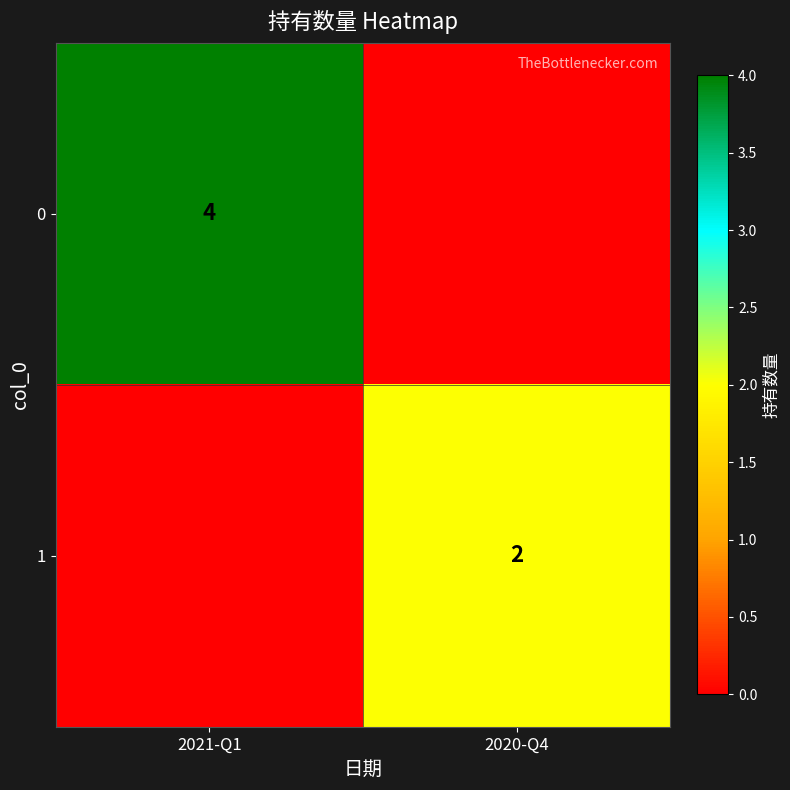

Is it true that 1 equals 2 at 2020-Q4?

True